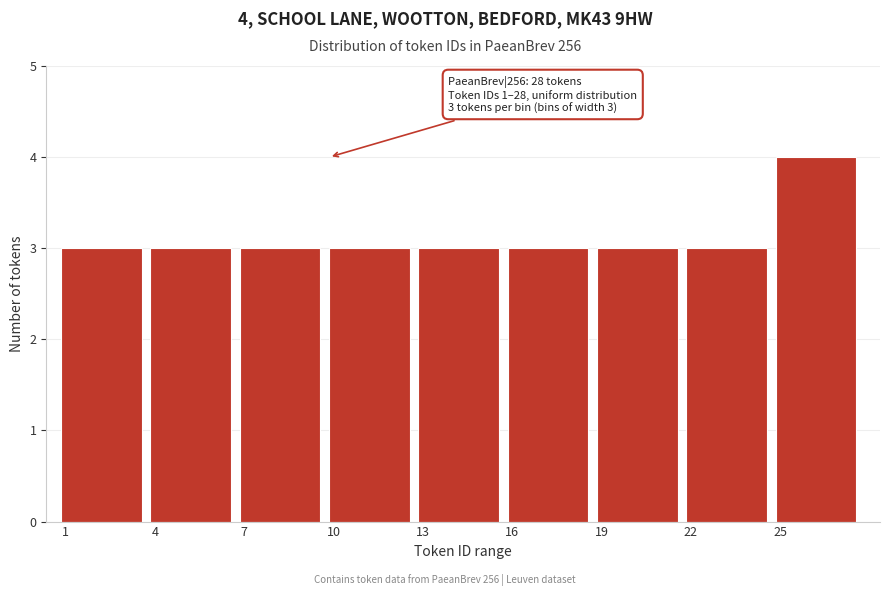

Over which range of the x-axis is the bar tallest?

25 to 28